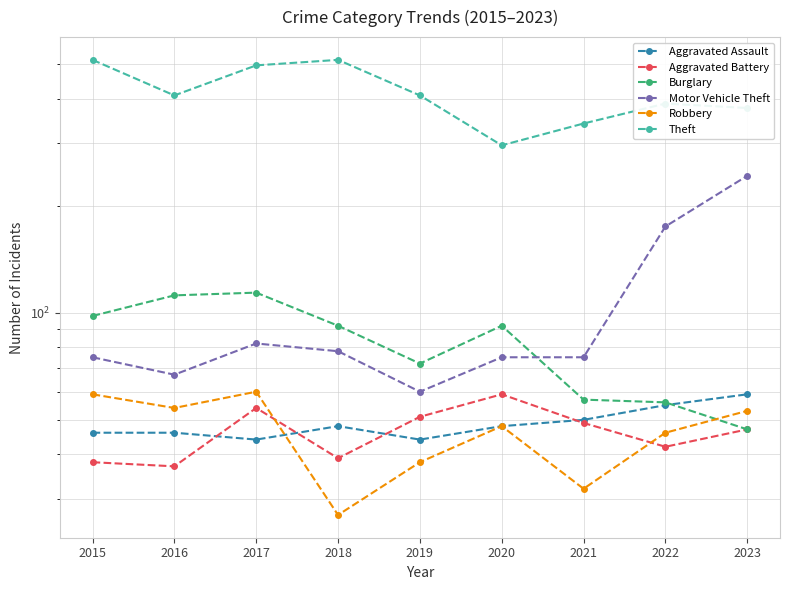

What are all the series names shown in the legend?

Aggravated Assault, Aggravated Battery, Burglary, Motor Vehicle Theft, Robbery, Theft